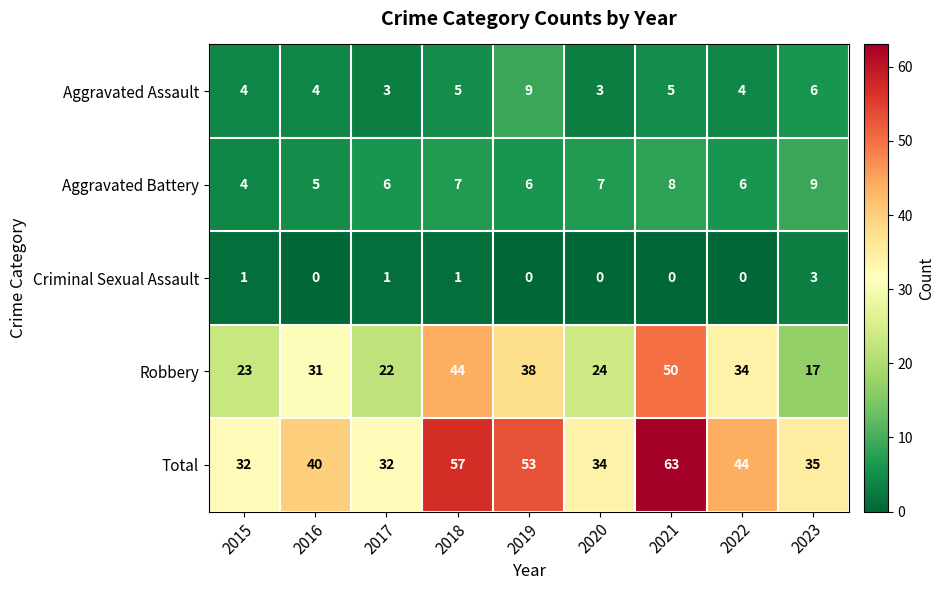

How many Aggravated Battery values are between 6 and 7?

5